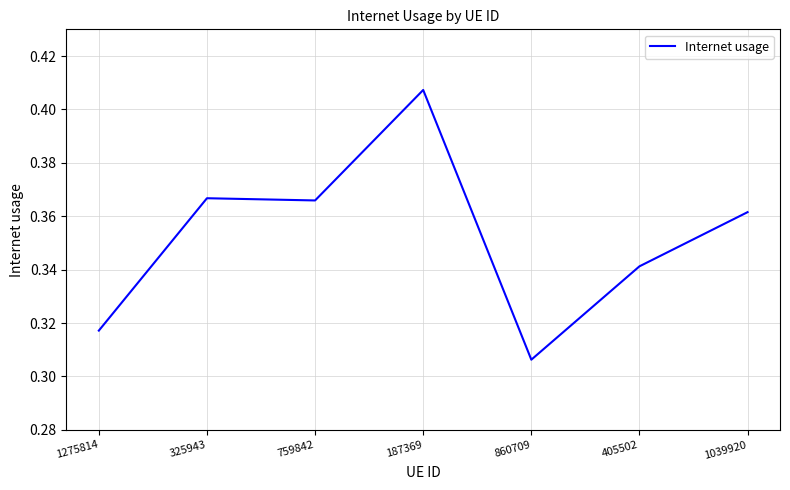

What is the sum of the values at 1039920 and 187369?

0.8